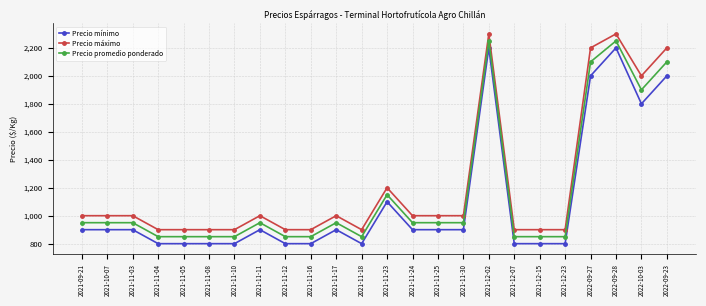

How many lines are shown in the chart?

3